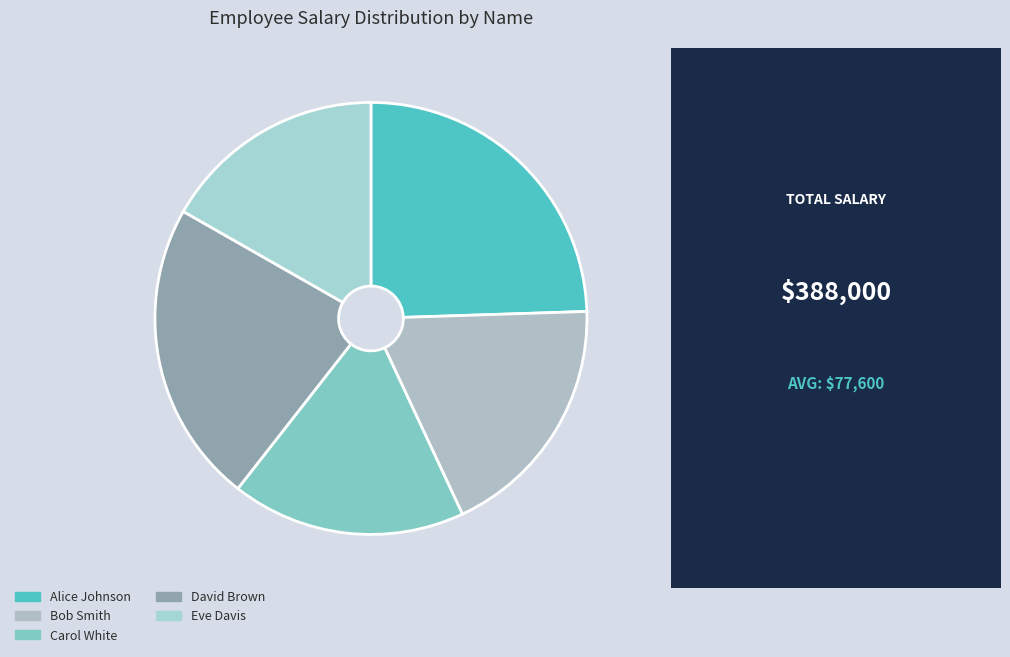

What is the change in value from Carol White to David Brown?

+20000